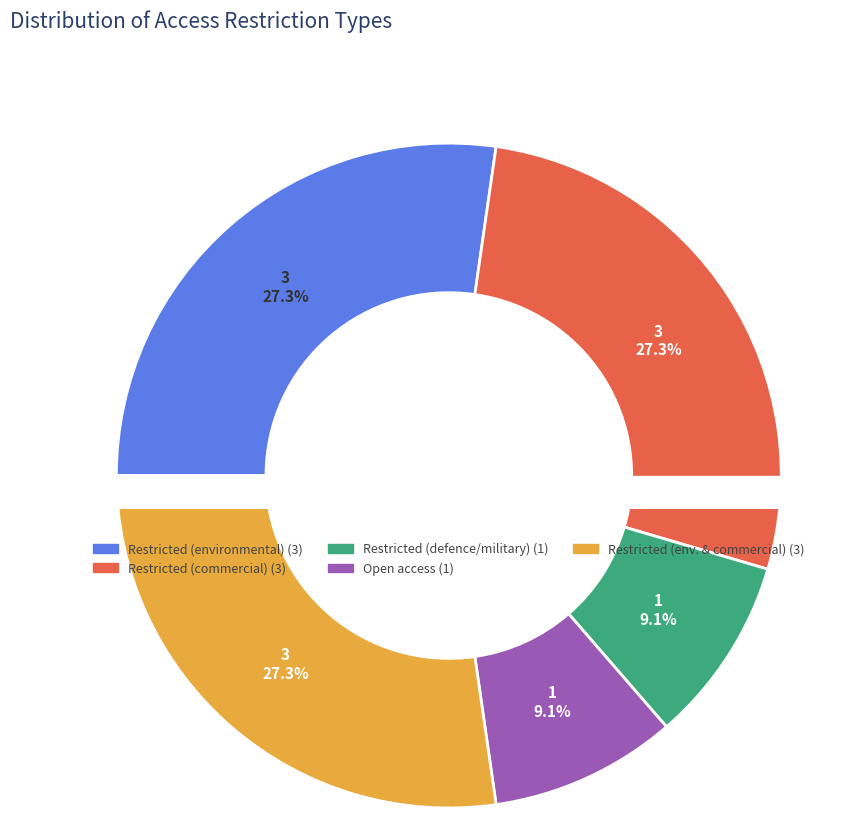

True or false: Restricted because of environmental sensitivity accounts for 27% of the total.

True